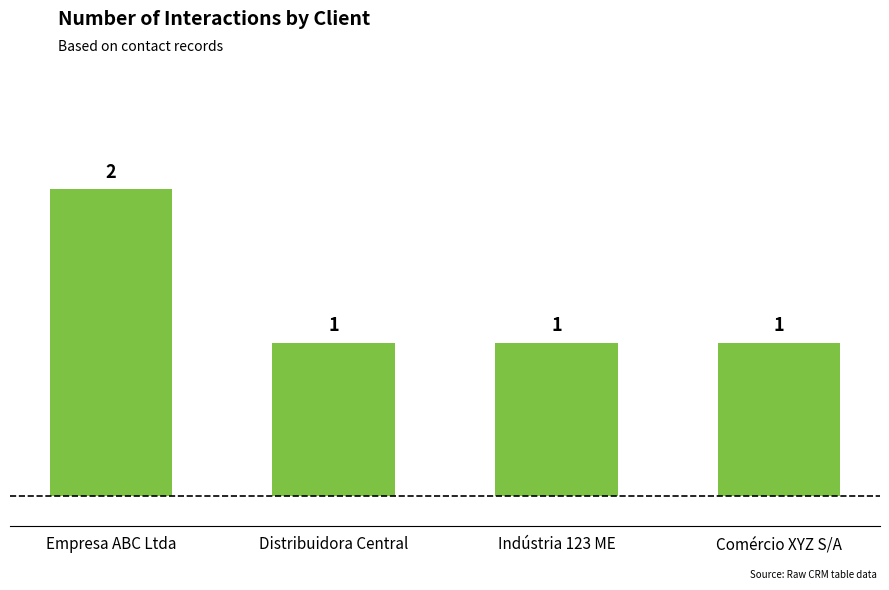

Does the chart contain any negative values?

No